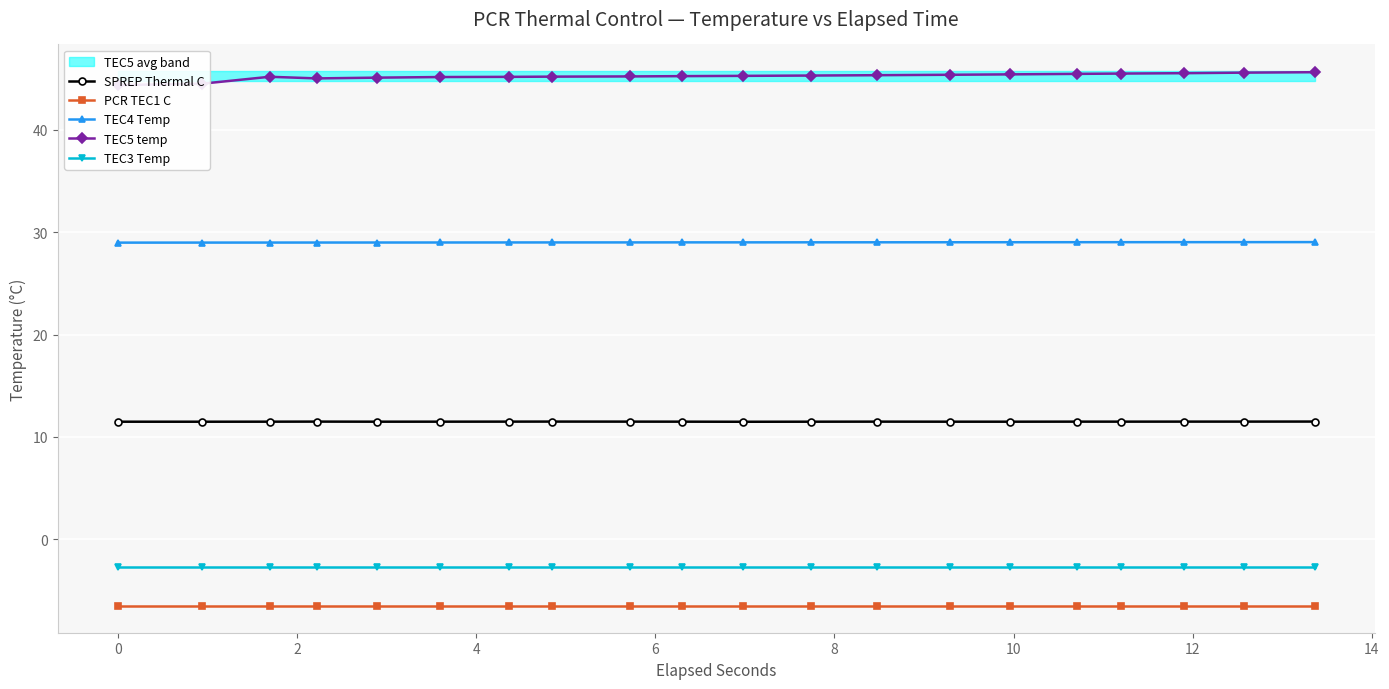

True or false: TEC4 Temp and PCR TEC1 C intersect in this chart.

False